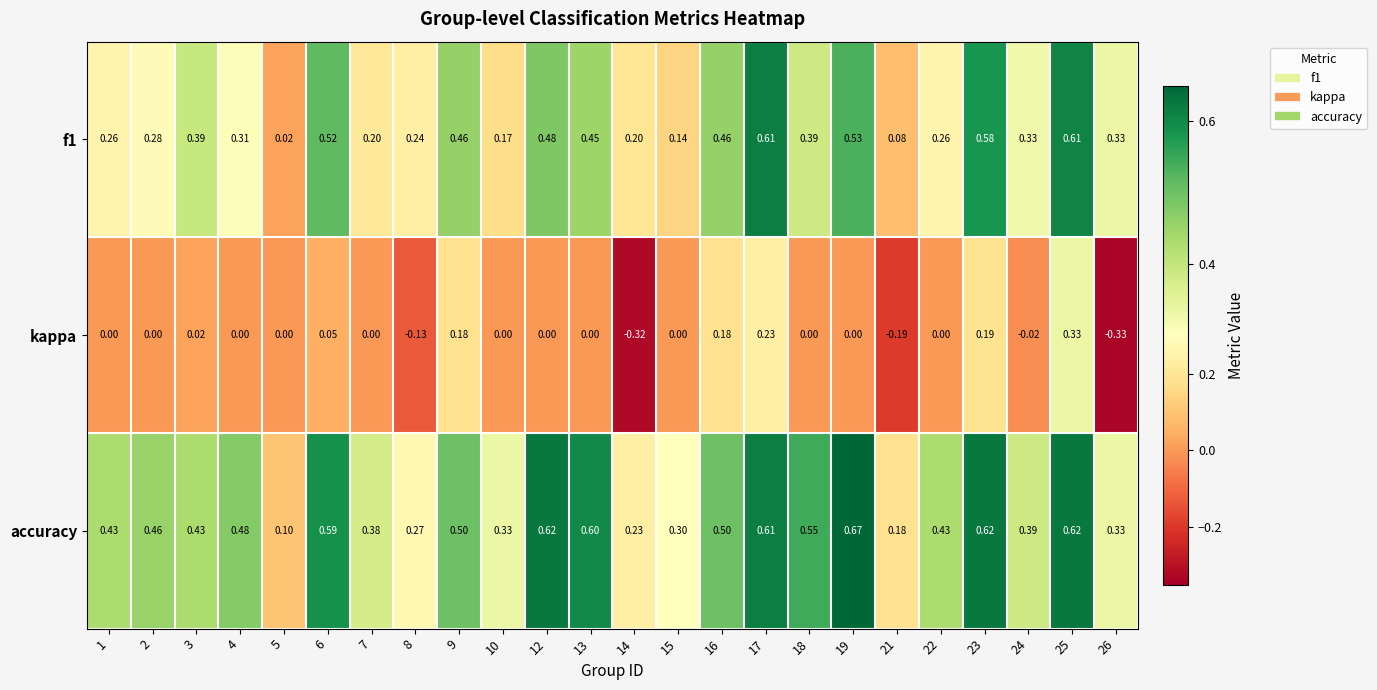

Between 1 and 26, which series saw the biggest shift?

kappa